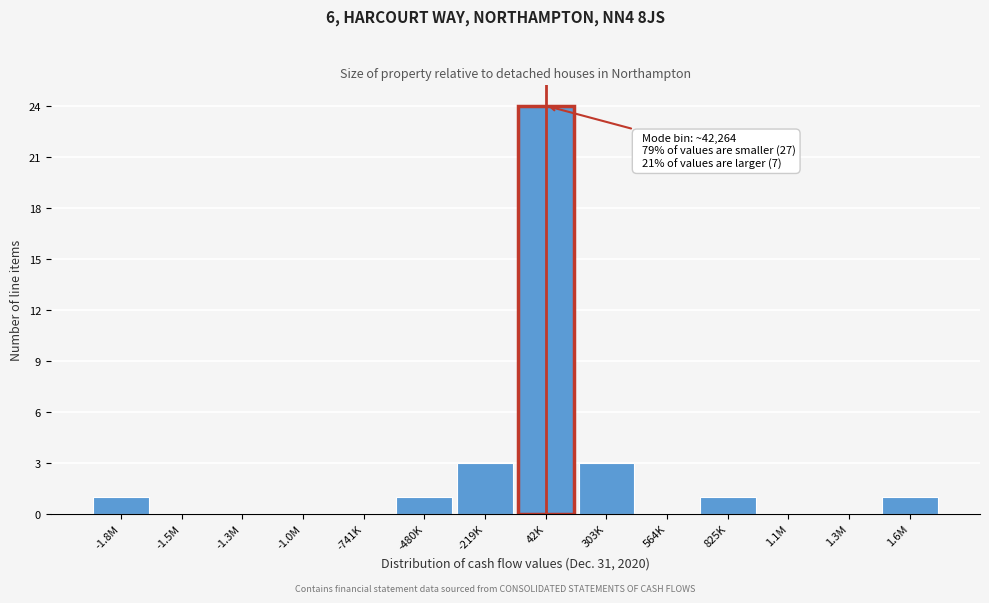

Reading left to right, extract all data points from this chart.

-1.8M=1	-1.5M=0	-1.3M=0	-1.0M=0	-741K=0	-480K=1	-219K=3	42K=24	303K=3	564K=0	825K=1	1.1M=0	1.3M=0	1.6M=1